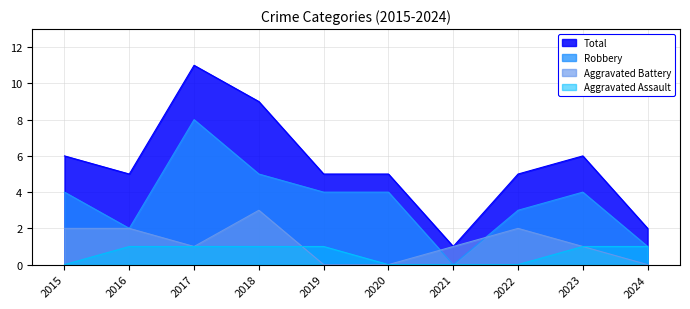

Is it true that Robbery equals 4 at 2015?

True